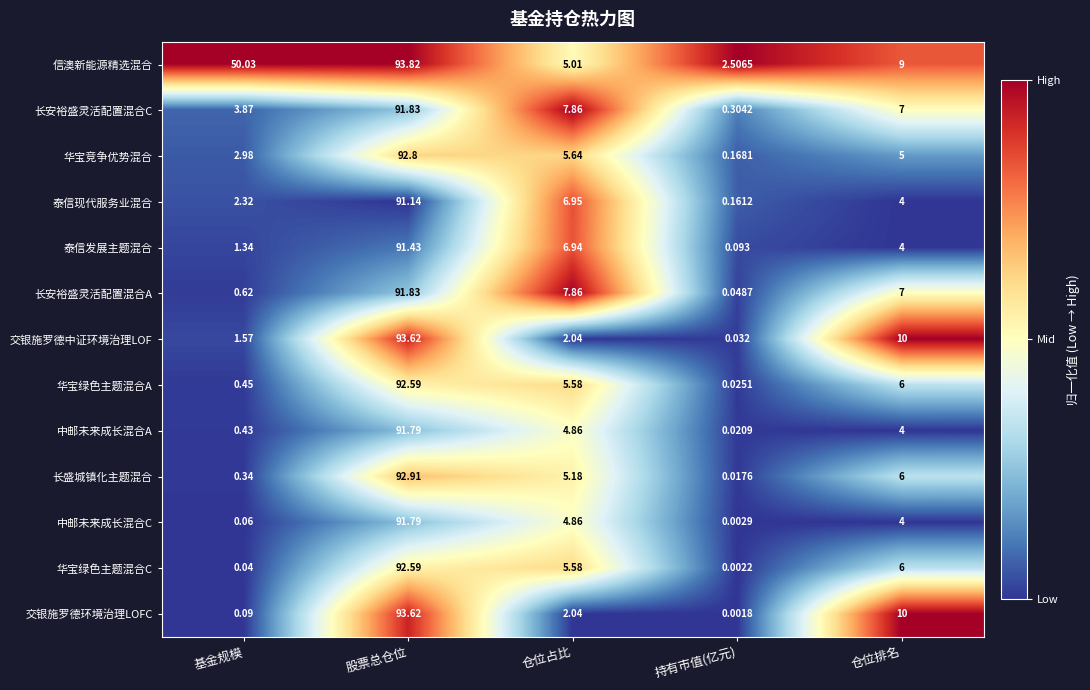

At which label is 华宝绿色主题混合C closest to 46?

仓位排名